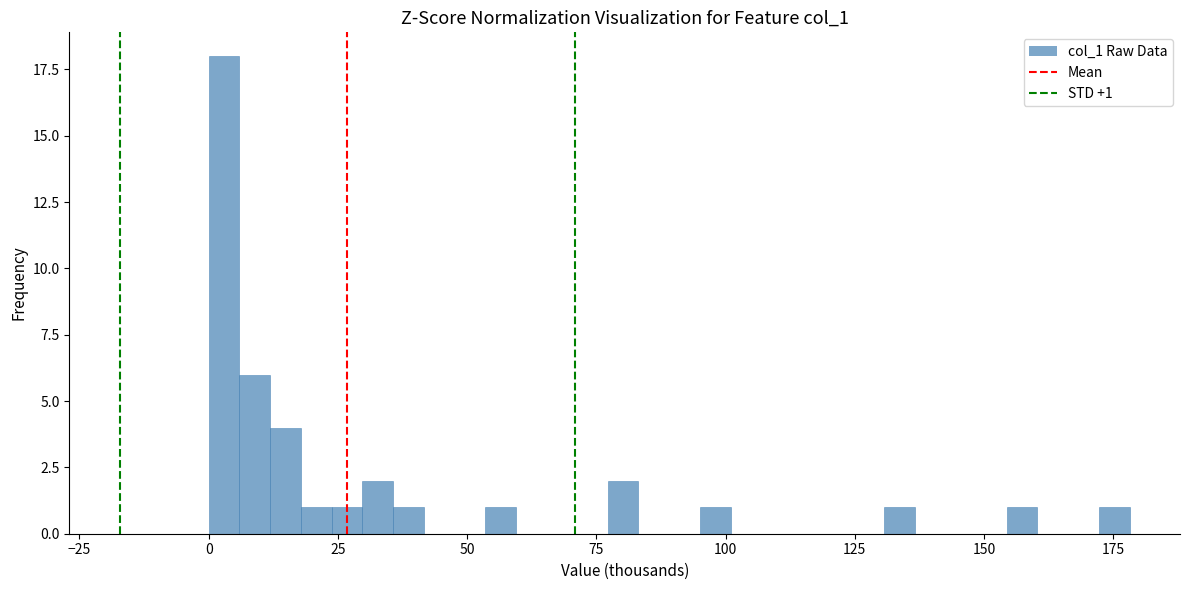

Read against the x-axis, roughly where is the centre of the tallest bar?

5